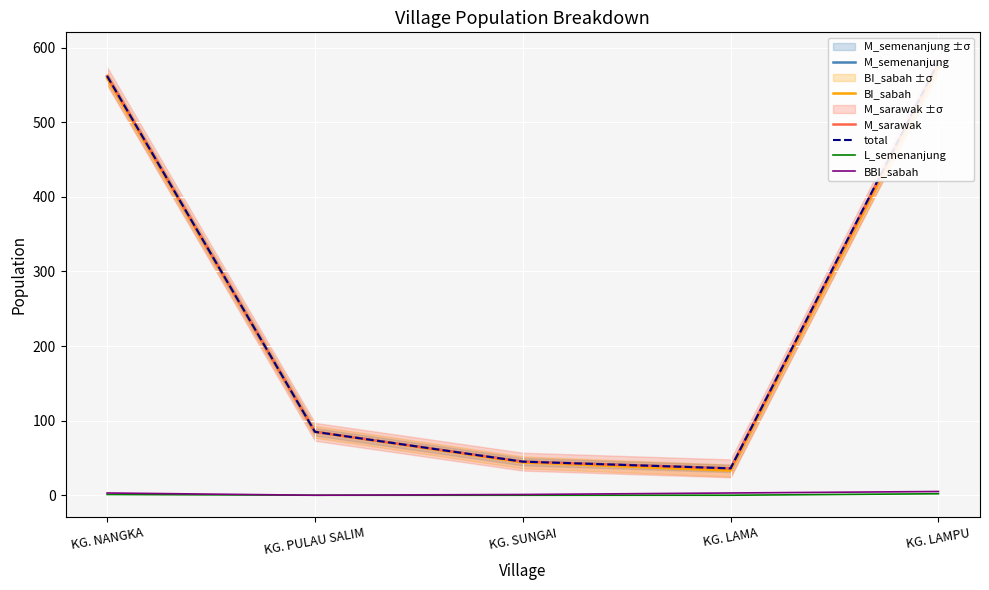

How many data points does each series have?

5